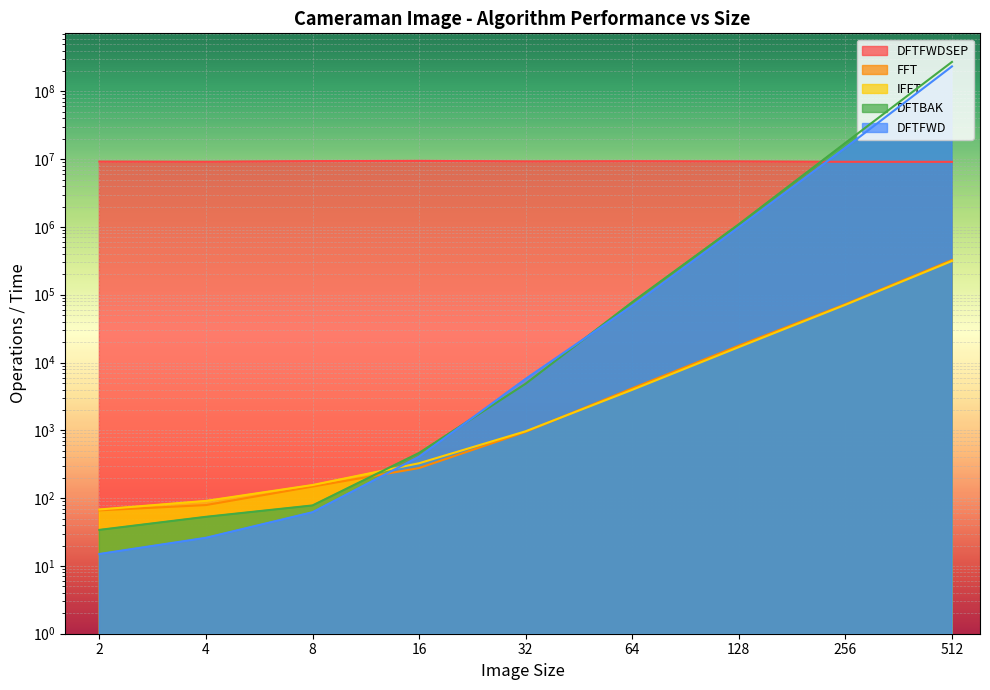

How many values in the FFT series are below 950?

4